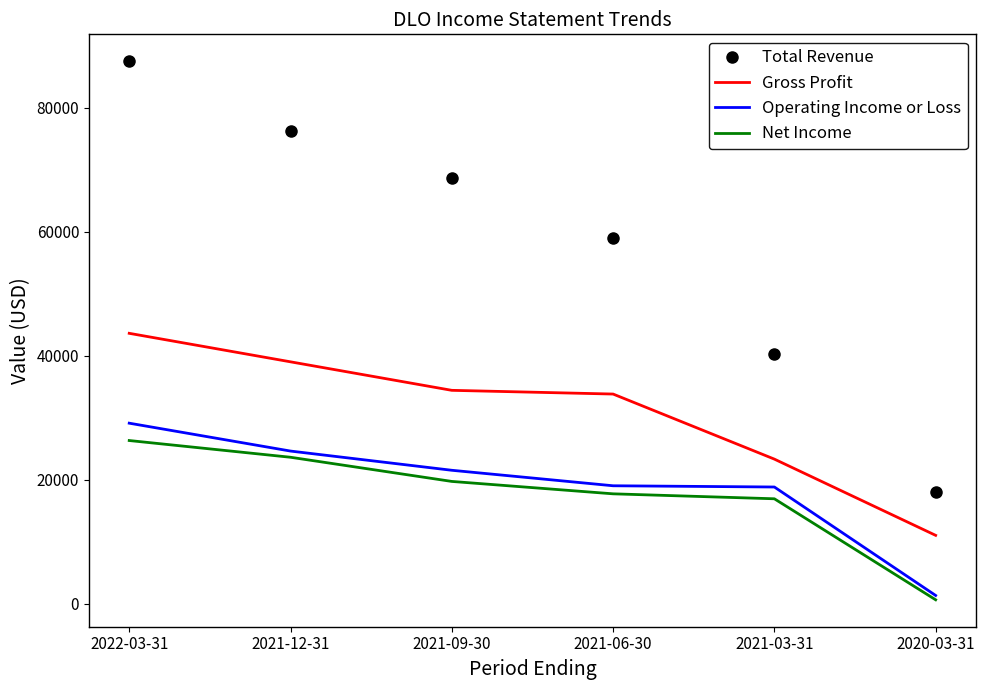

What is the greatest value displayed?

87500